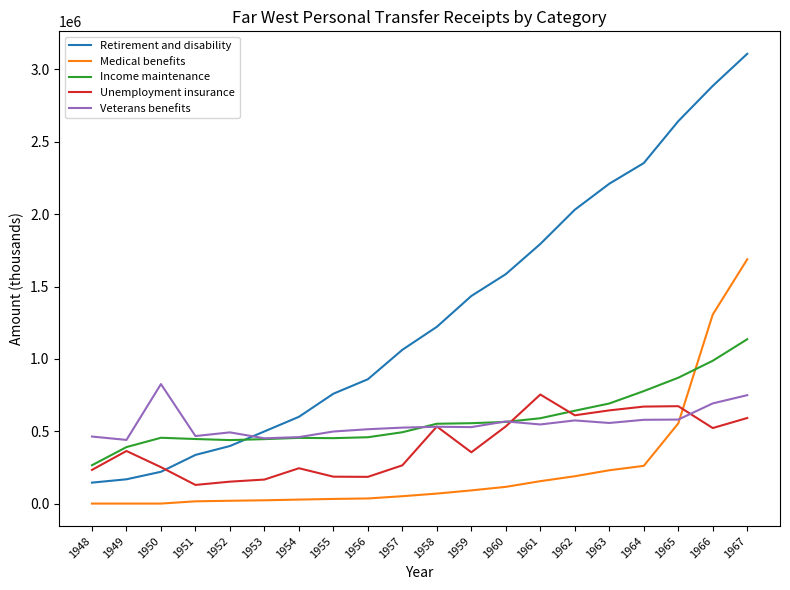

What is the sum of the Retirement and disability values at 1958 and 1955?

1980631